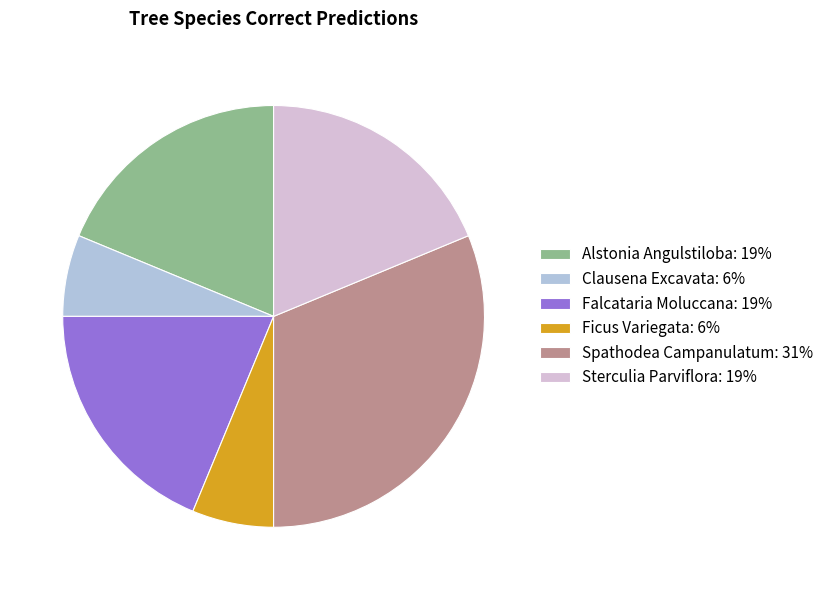

Approximately how many times larger is the value at Sterculia Parviflora: 19% compared to Falcataria Moluccana: 19%?

1.0